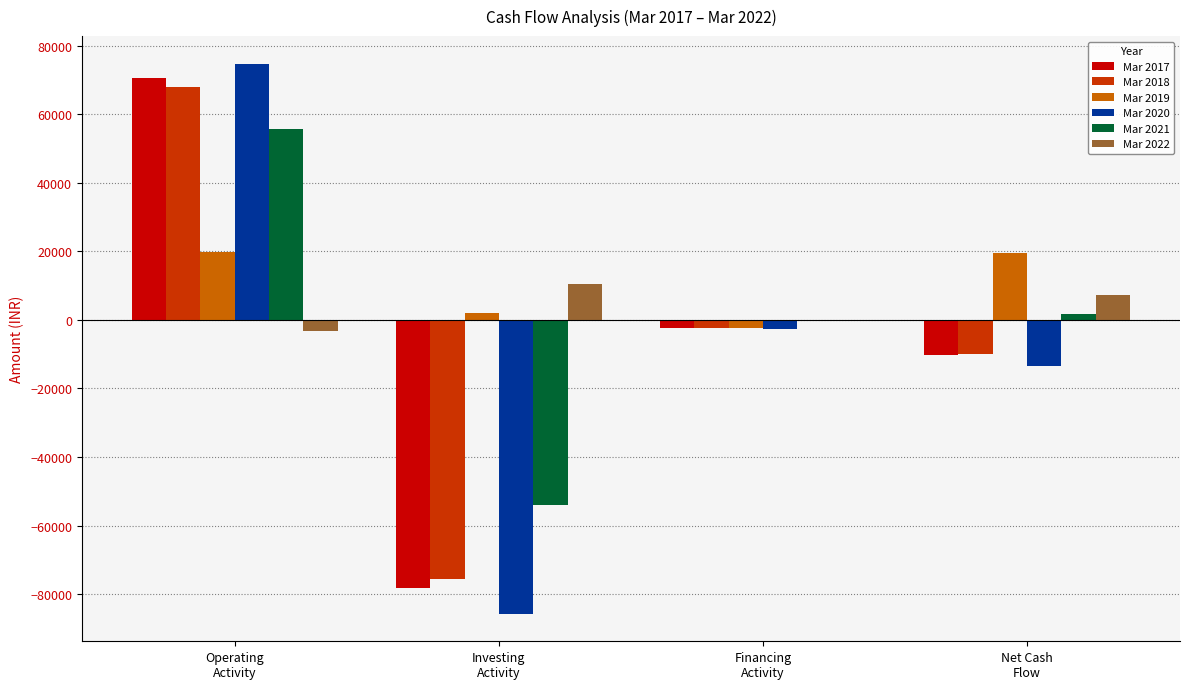

What is the greatest value displayed?

74769